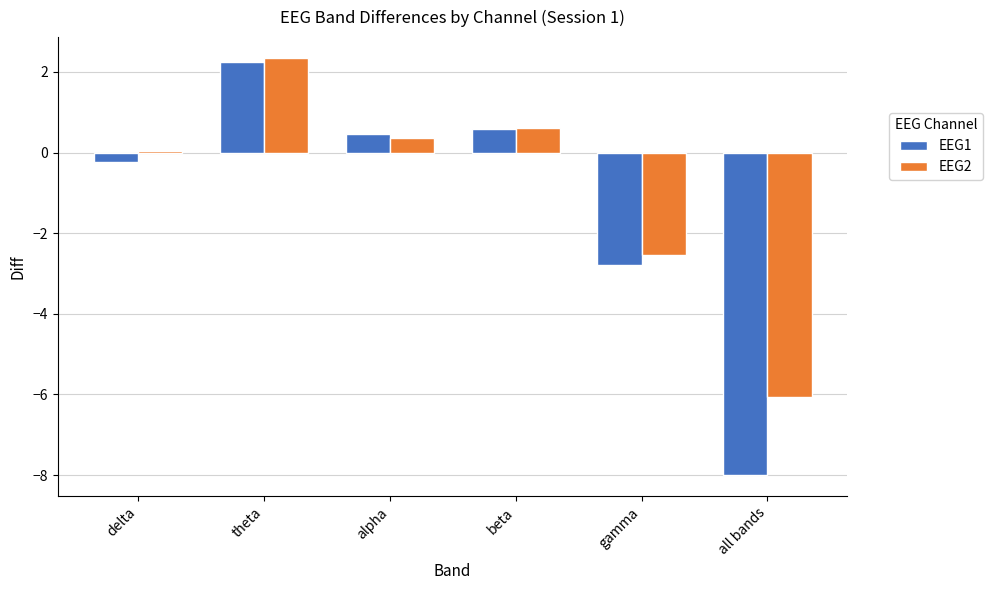

What is the greatest value displayed?

2.3